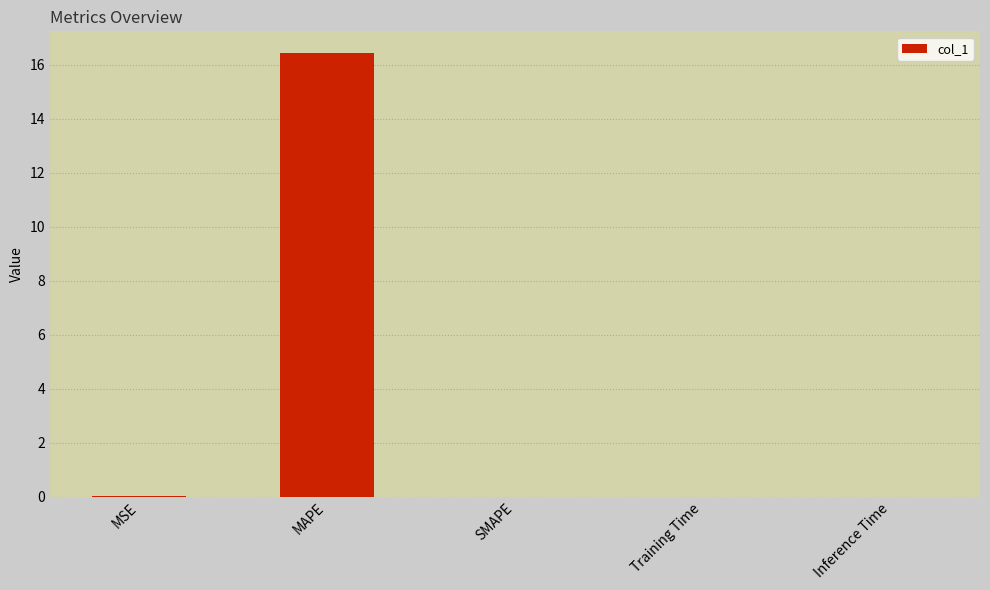

The chart shows a value of 0.0 at MSE. True or false?

True